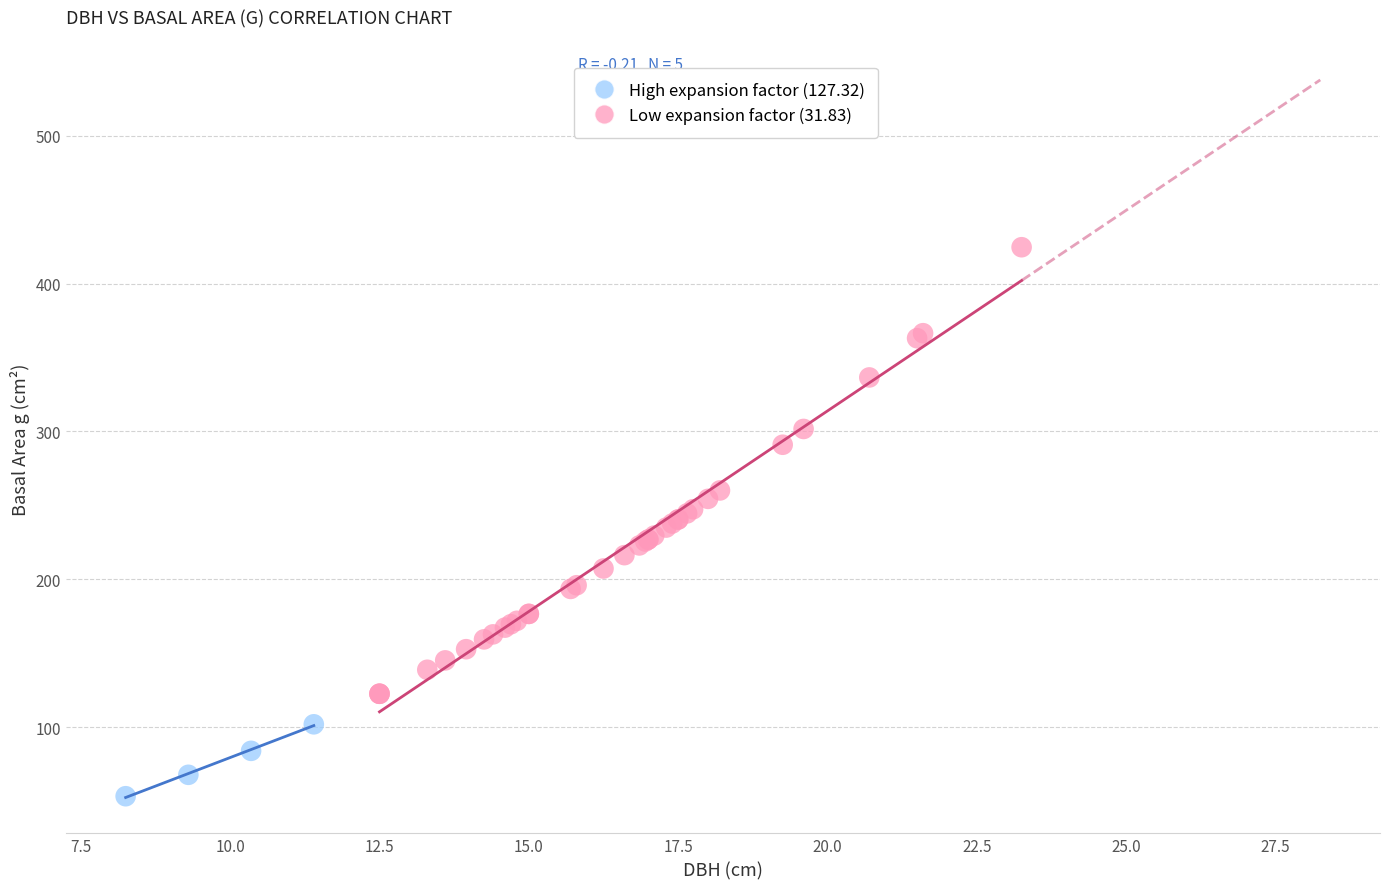

Which series has the widest spread of Y values?

Low expansion factor (31.83)